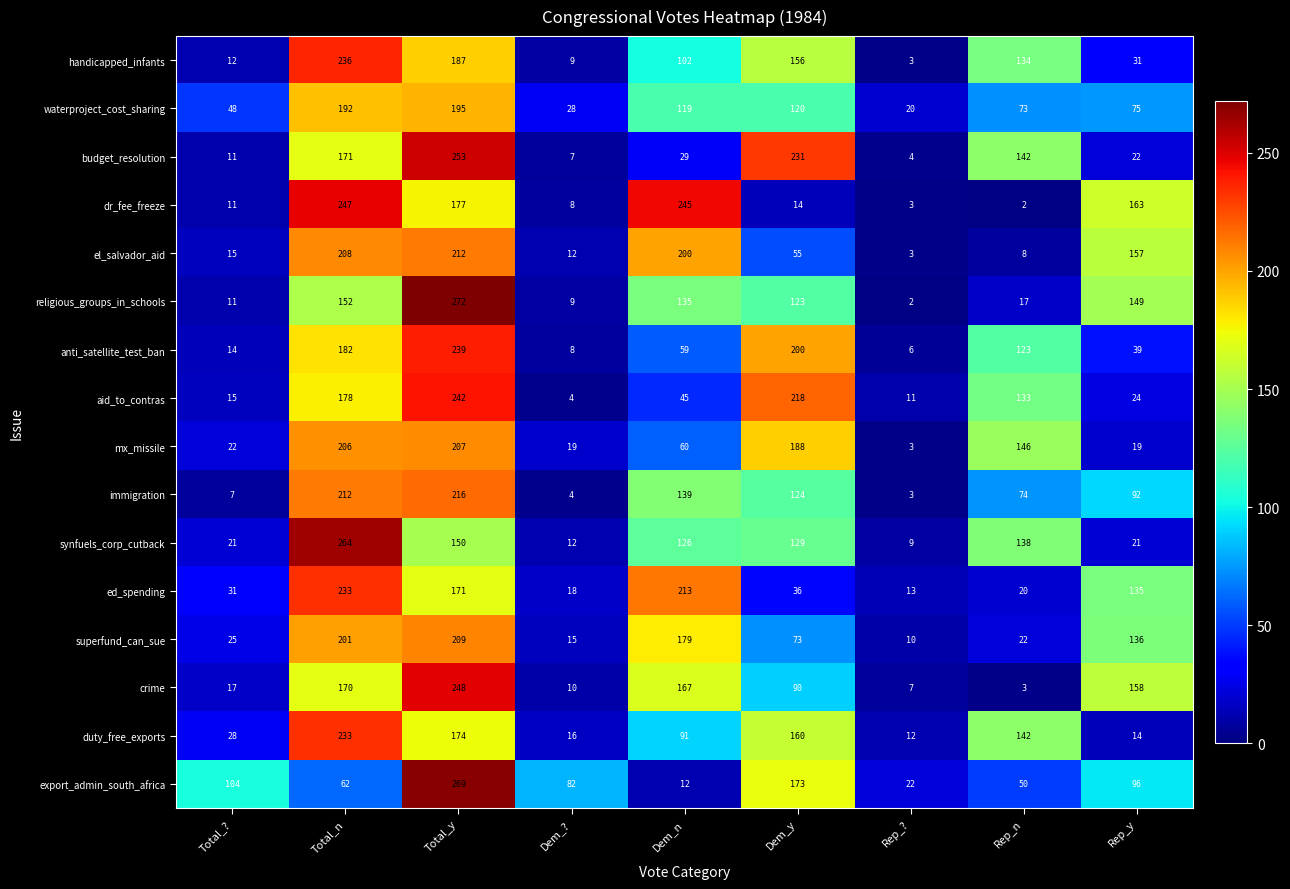

What is the difference between the handicapped_infants values at Dem_? and Total_n?

227